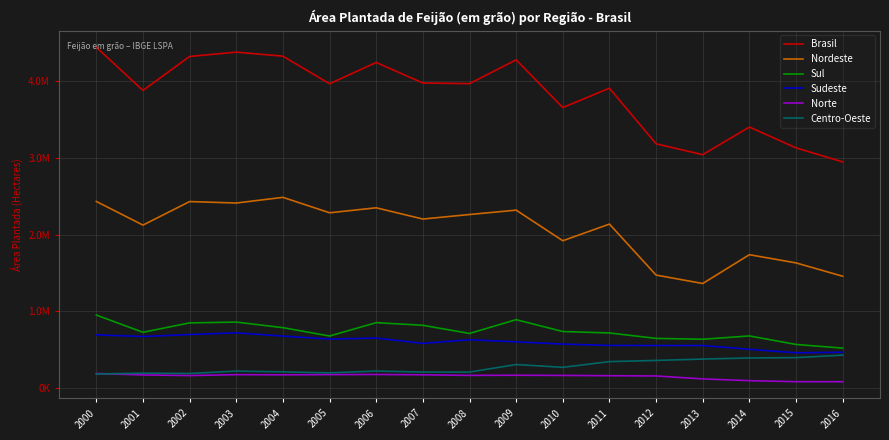

What are all the series names shown in the legend?

Brasil, Nordeste, Sul, Sudeste, Norte, Centro-Oeste